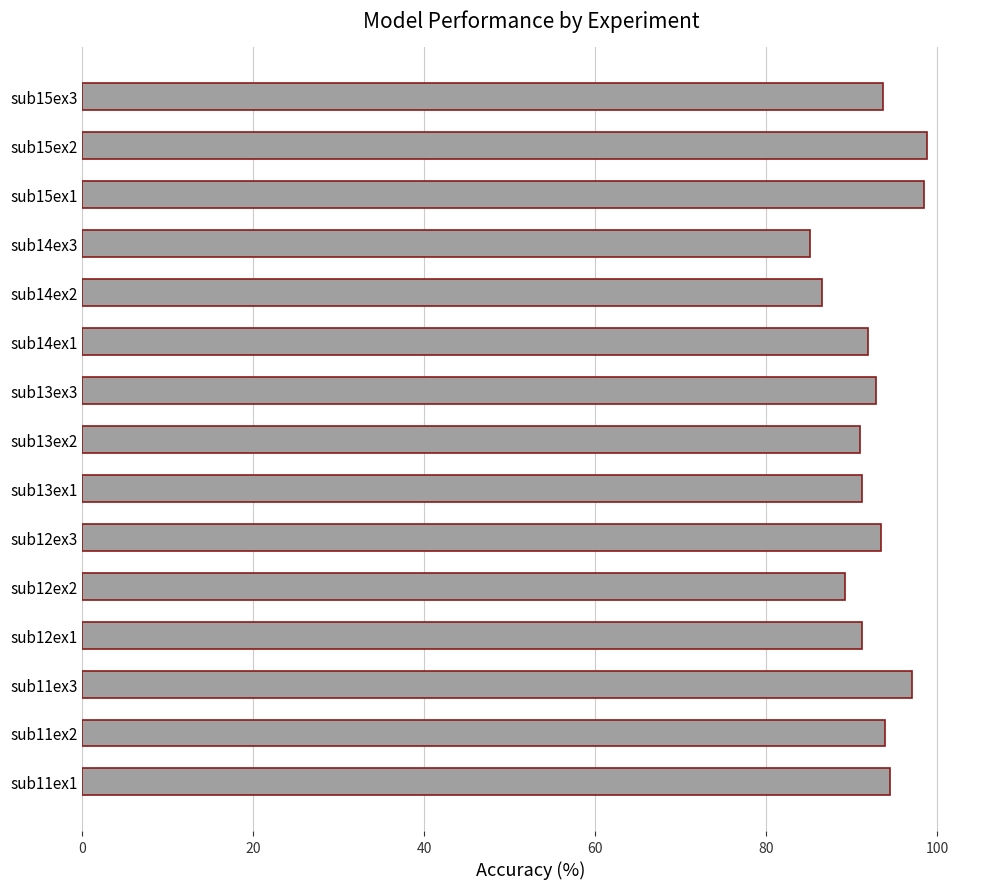

What is the change in value from sub14ex2 to sub15ex1?

+11.9